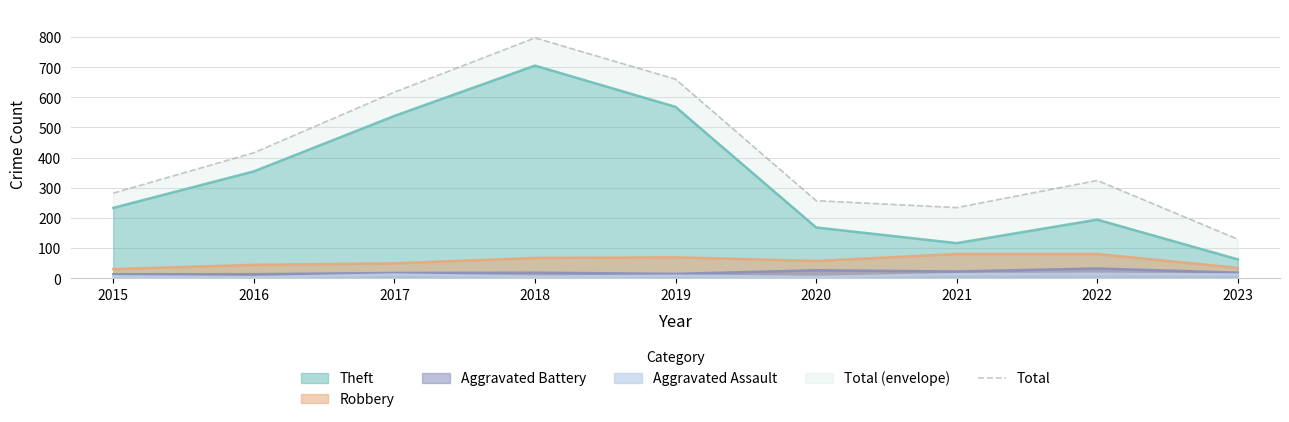

True or false: the data shows 660 at 2019.

True